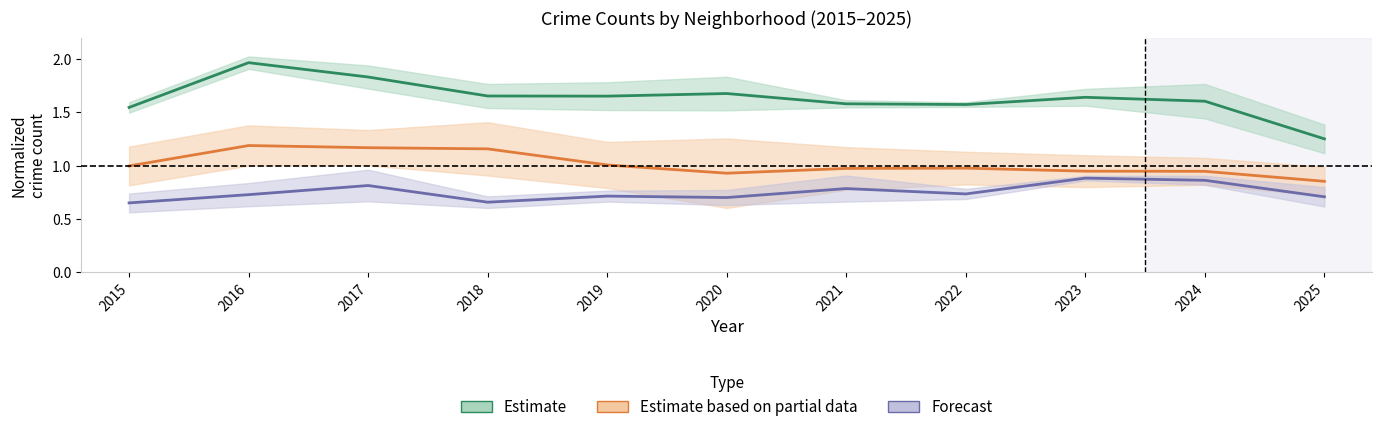

Reading left to right, list all the values displayed in this chart.

Estimate (top 2): 2015=1.5	2016=2.0	2017=1.8	2018=1.7	2019=1.7	2020=1.7	2021=1.6	2022=1.6	2023=1.6	2024=1.6	2025=1.3
Estimate partial (mid 2): 2015=1.0	2016=1.2	2017=1.2	2018=1.2	2019=1.0	2020=0.9	2021=1.0	2022=1.0	2023=0.9	2024=0.9	2025=0.9
Forecast (last 2): 2015=0.6	2016=0.7	2017=0.8	2018=0.7	2019=0.7	2020=0.7	2021=0.8	2022=0.7	2023=0.9	2024=0.9	2025=0.7